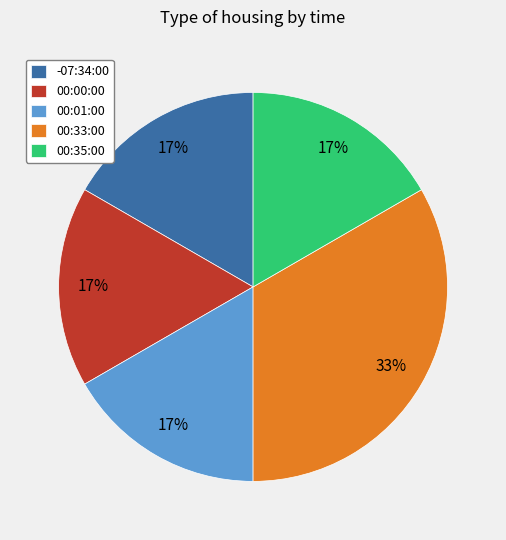

Is it true that -07:34:00 is 6% of the pie?

False